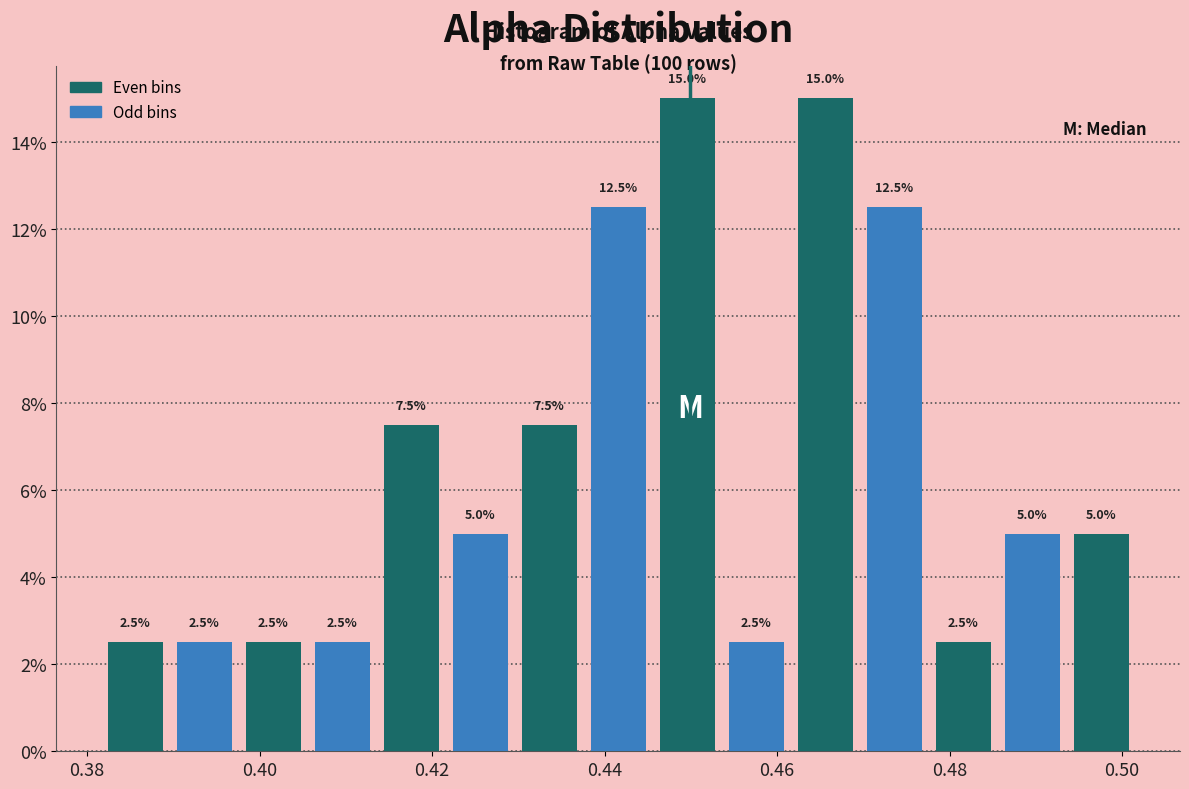

What is the height of the bar covering 0.430 to 0.438 on the x-axis? The bar edges are not printed on the chart, so give them approximately, as read against the axis.

7.5